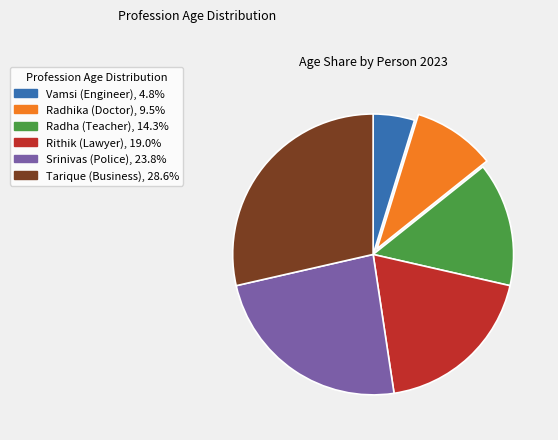

Count the number of slices in the pie.

6